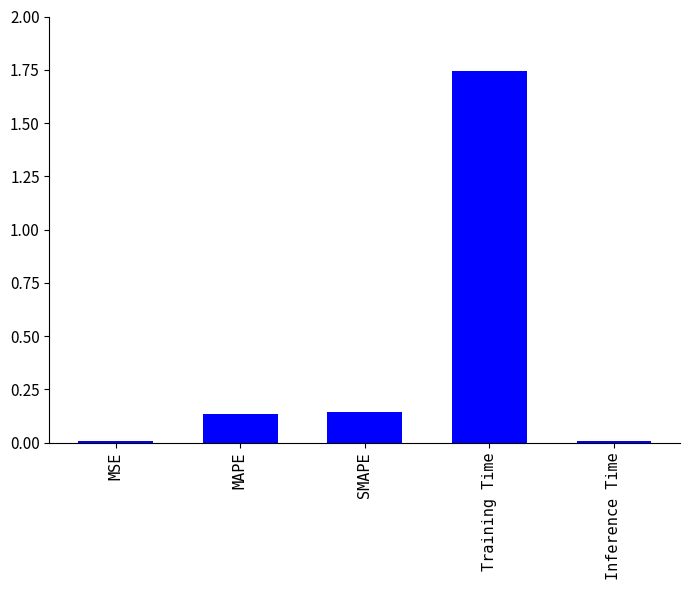

At which category does the chart reach its peak across all series?

Training Time